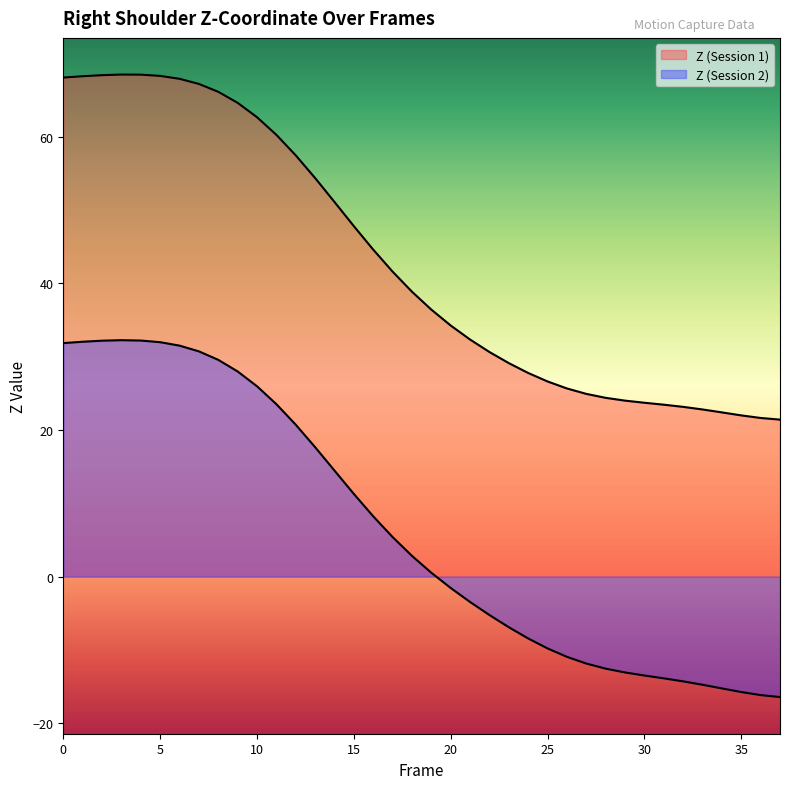

At which category does the chart reach its minimum across all series?

37